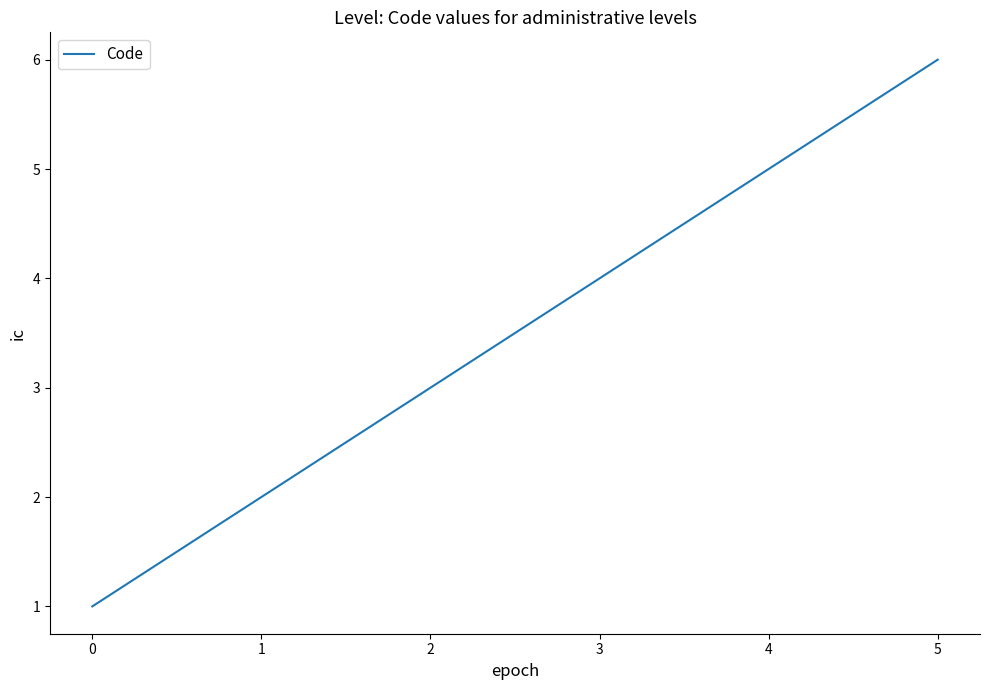

Reading left to right, transcribe all the data shown in this chart.

0=1	1=2	2=3	3=4	4=5	5=6